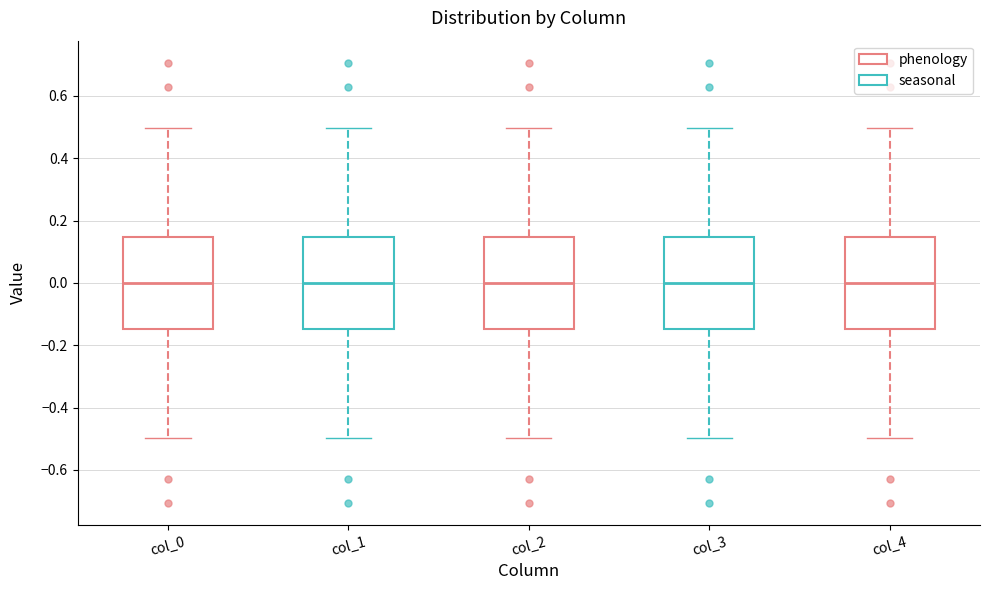

Reading left to right, read every box against the y-axis: the position of its median line, the range the box covers, and the ends of its whiskers. The values are not printed on the chart, so give them approximately, as read against the axis.

col_0: median 0.00, box -0.14 to 0.14, whiskers -0.50 to 0.50
col_1: median 0.00, box -0.14 to 0.14, whiskers -0.50 to 0.50
col_2: median 0.00, box -0.14 to 0.14, whiskers -0.50 to 0.50
col_3: median 0.00, box -0.14 to 0.14, whiskers -0.50 to 0.50
col_4: median 0.00, box -0.14 to 0.14, whiskers -0.50 to 0.50